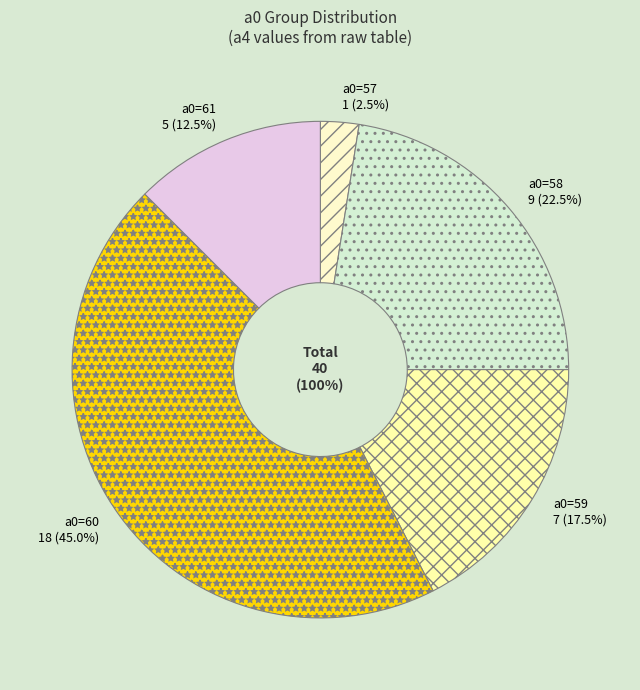

The a0=60 slice represents 6% of the pie. True or false?

False